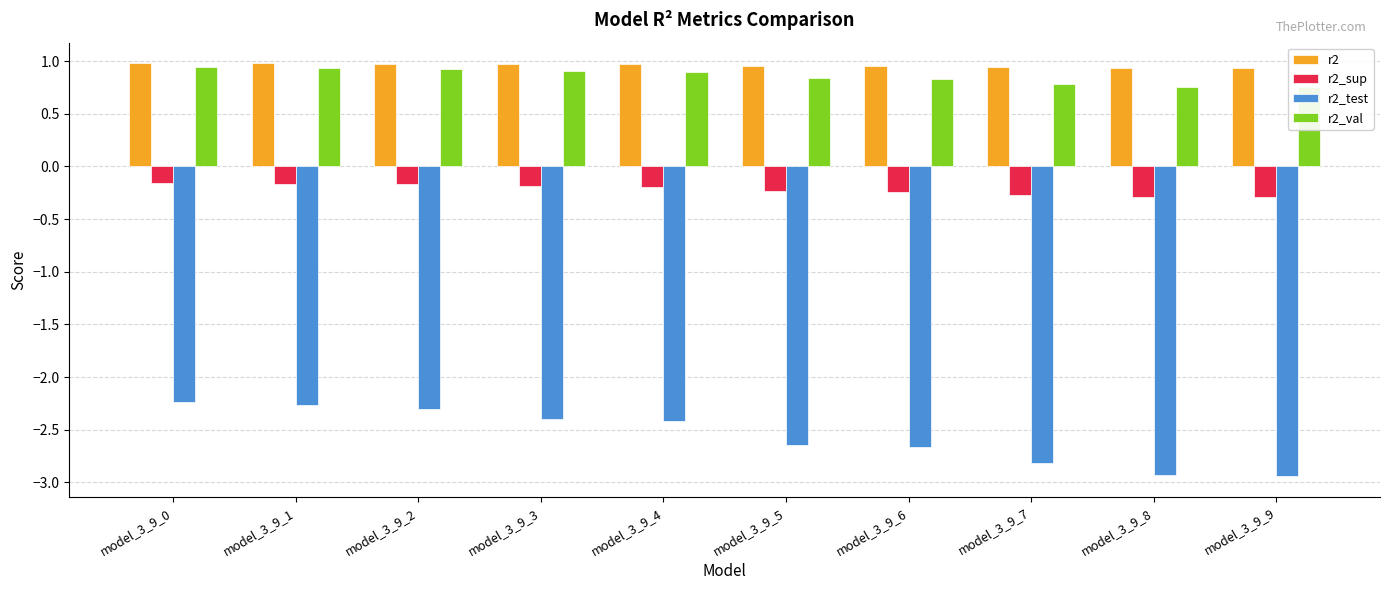

What are all the series names shown in the legend?

r2, r2_sup, r2_test, r2_val